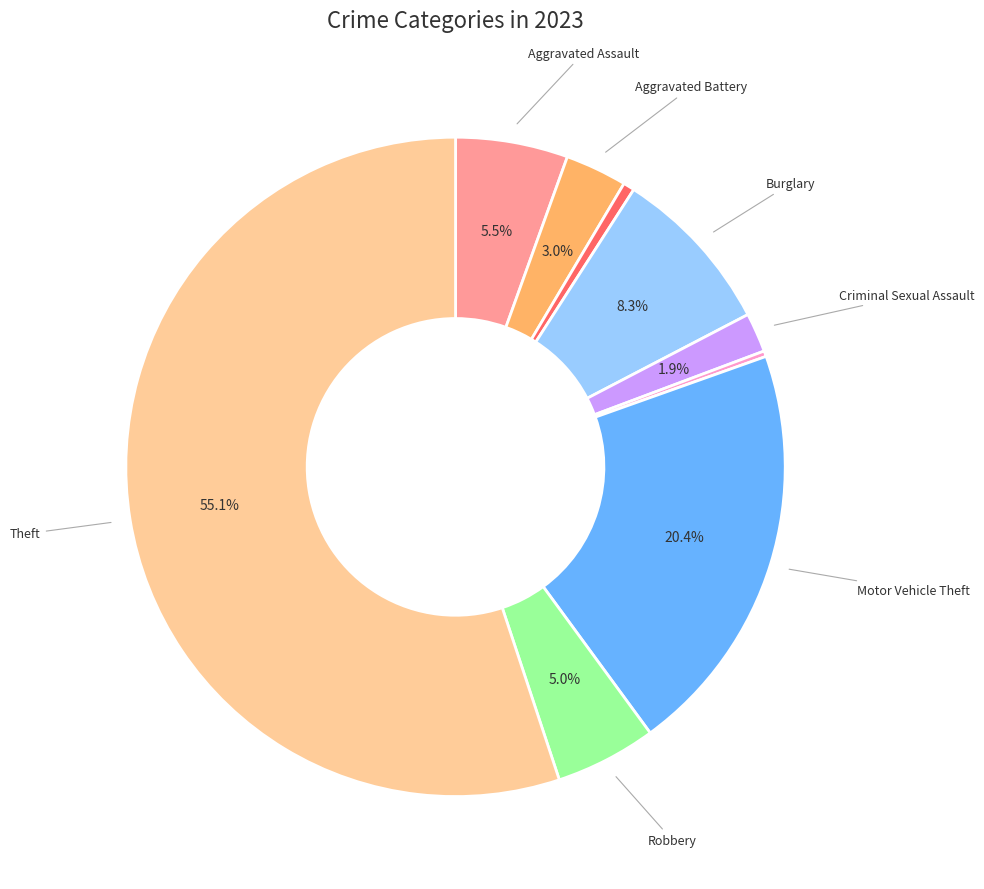

Is there any slice that represents more than half of the pie?

Yes